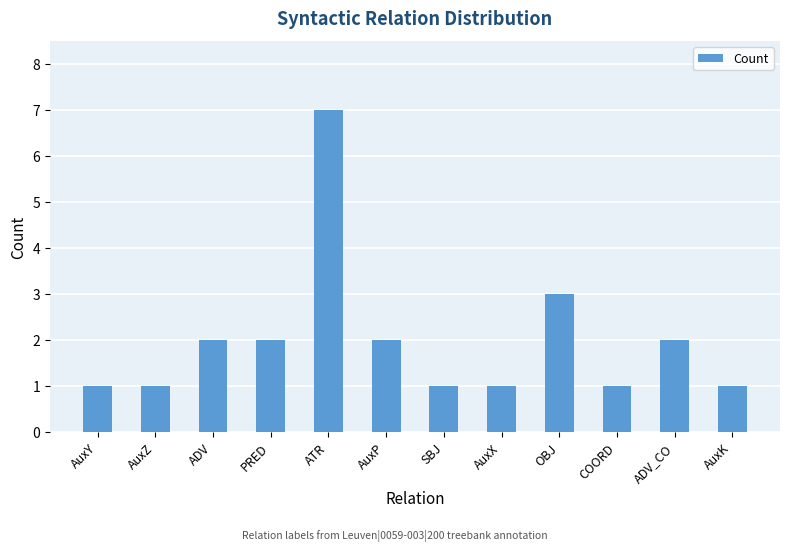

At which label is the value closest to 4?

OBJ